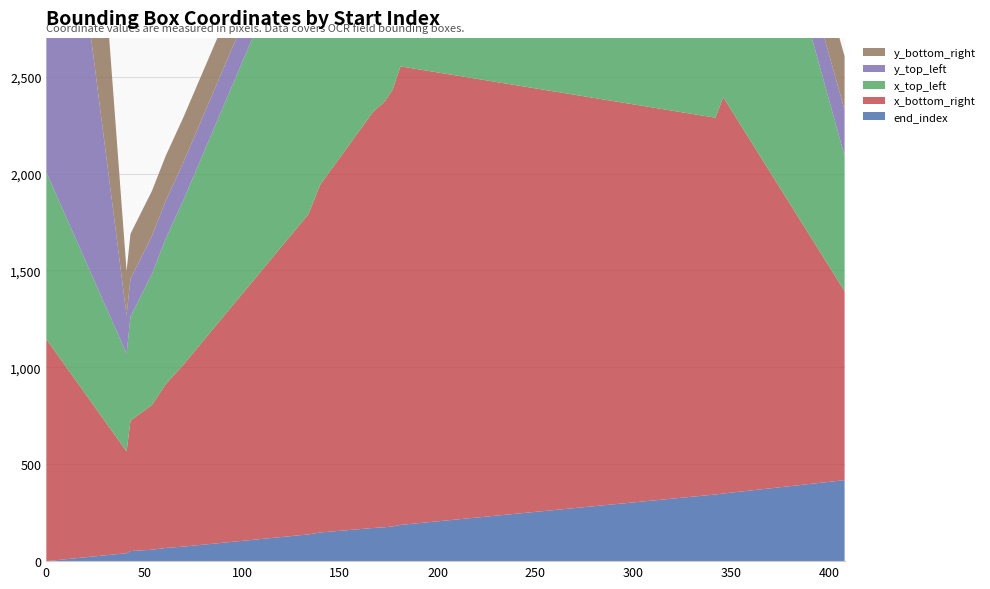

Reading left to right, list all the values displayed in this chart.

end_index: 0=0	41=41	43=52	54=59	61=68	70=75	134=138	140=148	167=171	173=175	177=179	181=187	342=344	346=349	408=418
x_bottom_right: 0=1145	41=525	43=673	54=747	61=845	70=938	134=1653	140=1795	167=2147	173=2197	177=2254	181=2366	342=1944	346=2045	408=975
x_top_left: 0=861	41=505	43=537	54=677	61=751	70=849	134=1586	140=1659	167=2091	173=2153	177=2203	181=2259	342=1832	346=1954	408=698
y_top_left: 0=2497	41=198	43=196	54=196	61=195	70=195	134=193	140=196	167=194	173=195	177=195	181=193	342=219	346=220	408=237
y_bottom_right: 0=2540	41=228	43=231	54=232	61=232	70=232	134=228	140=233	167=228	173=229	177=230	181=232	342=263	346=264	408=277